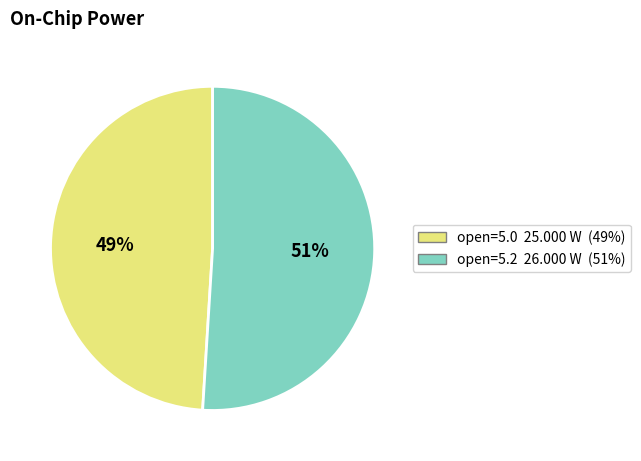

To the nearest percent, what is the average slice percentage?

50%